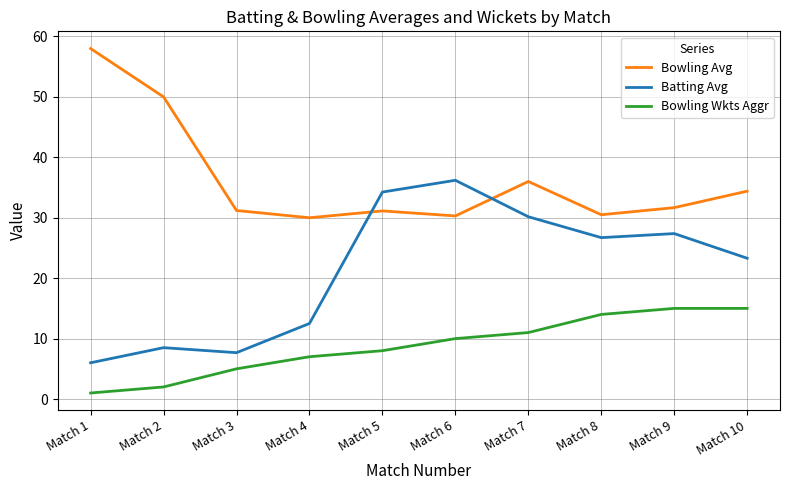

Is the value of Batting Avg at Match 4 greater than the value of Bowling Avg at Match 10?

No